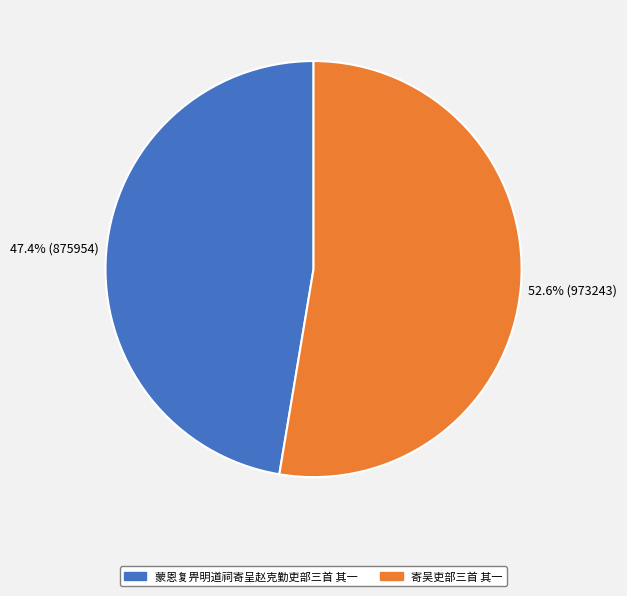

The 蒙恩复畀明道祠寄呈赵克勤吏部三首 其一 slice represents 47% of the pie. True or false?

True